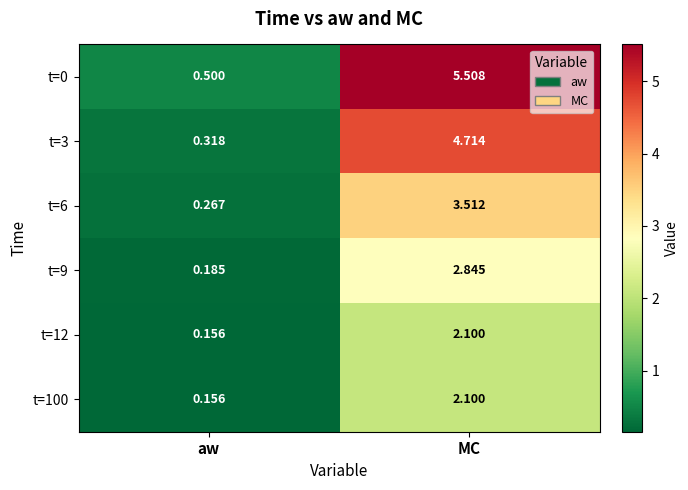

Which label corresponds to the smallest value in the chart?

aw